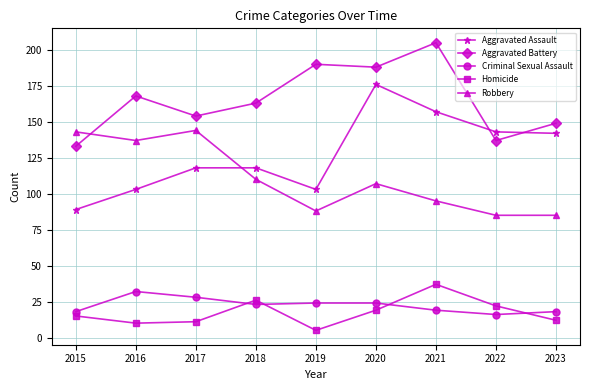

What is the minimum value shown in the chart?

5